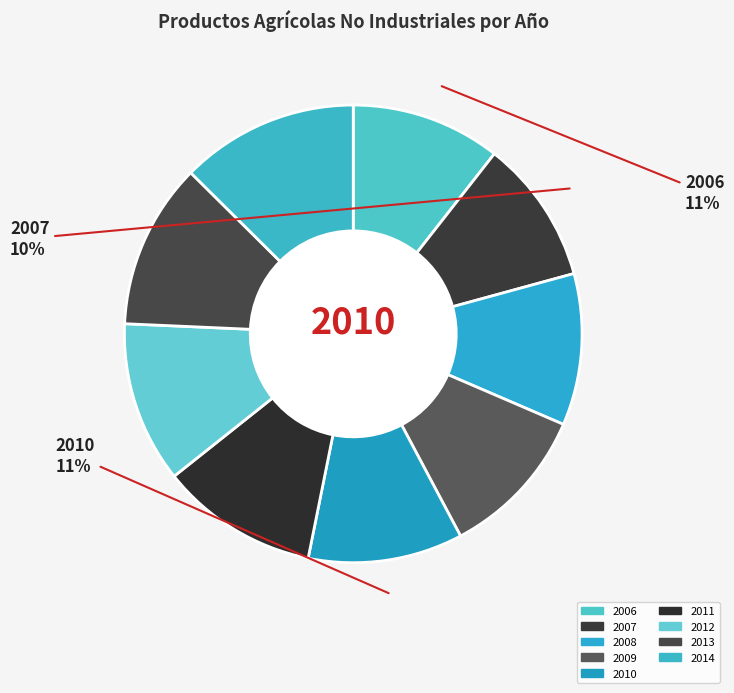

How many segments does this pie chart have?

9